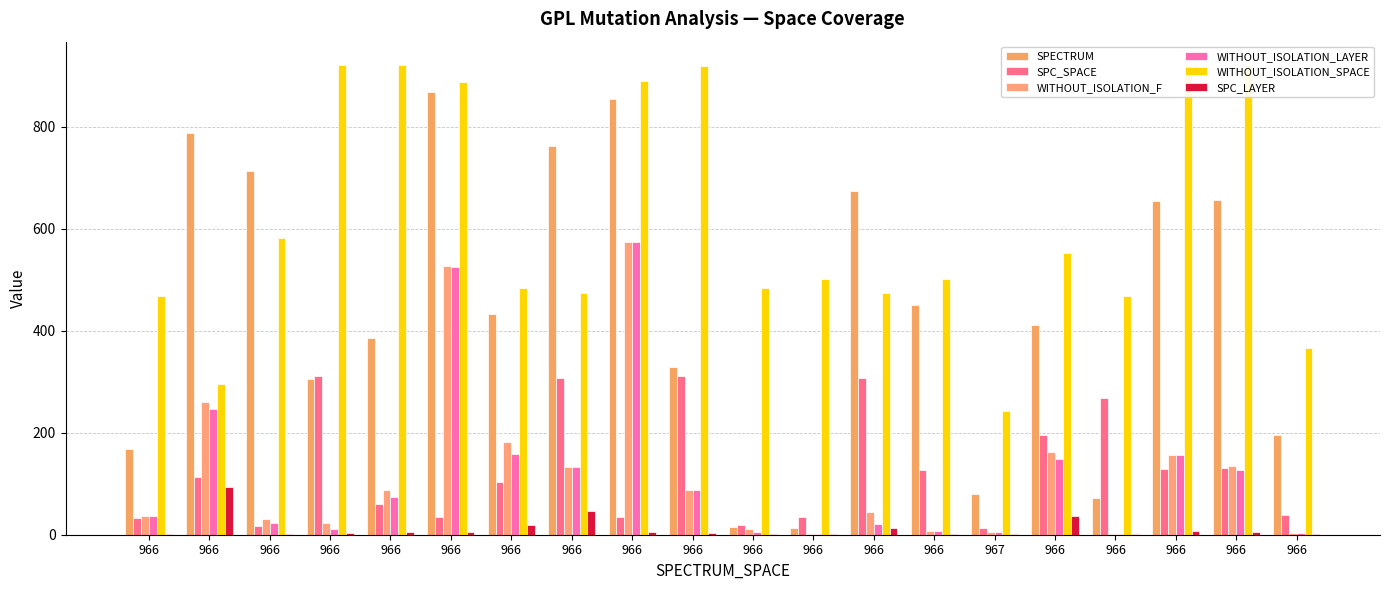

How many data points does each series have?

20